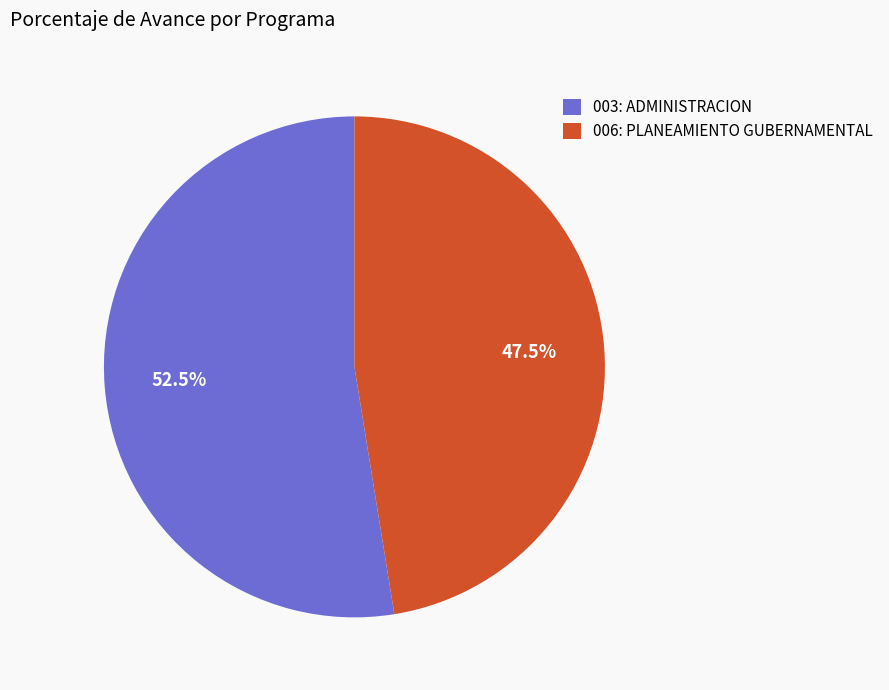

To the nearest percent, what is the combined percentage of 006: PLANEAMIENTO GUBERNAMENTAL and 003: ADMINISTRACION?

100%